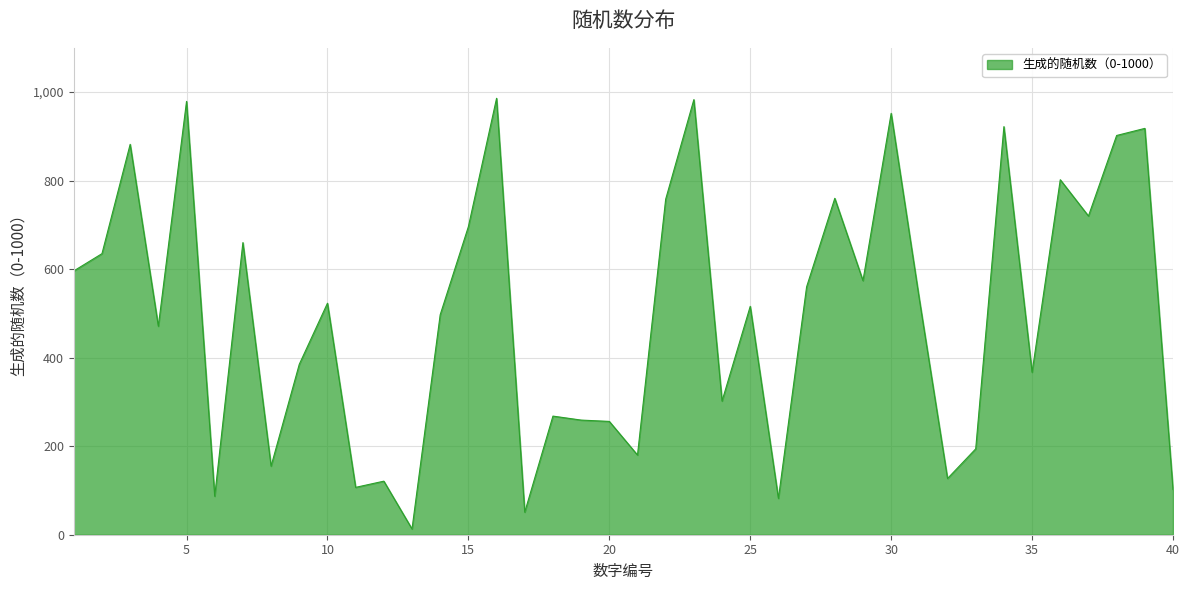

What is the difference between the maximum and minimum values?

973